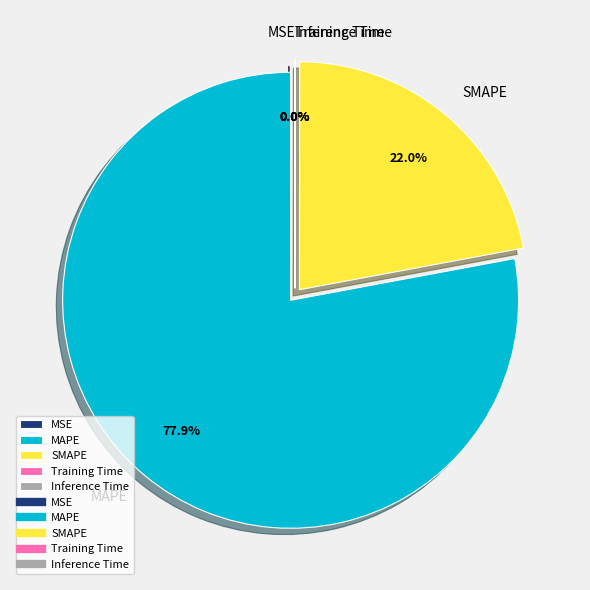

Does MAPE represent more than half of the total?

Yes